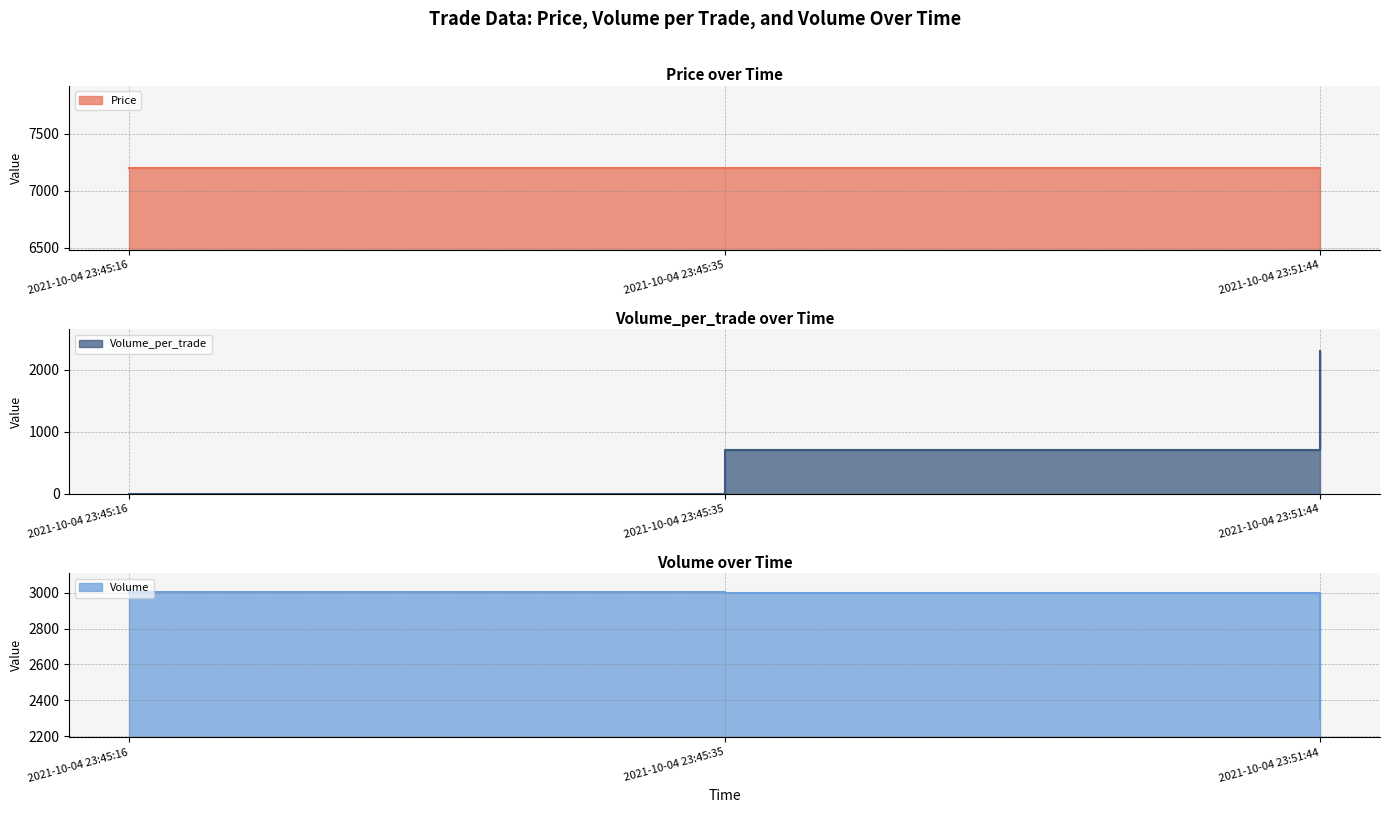

Is it true that Volume equals 4245 at 2021-10-04 23:45:16?

False